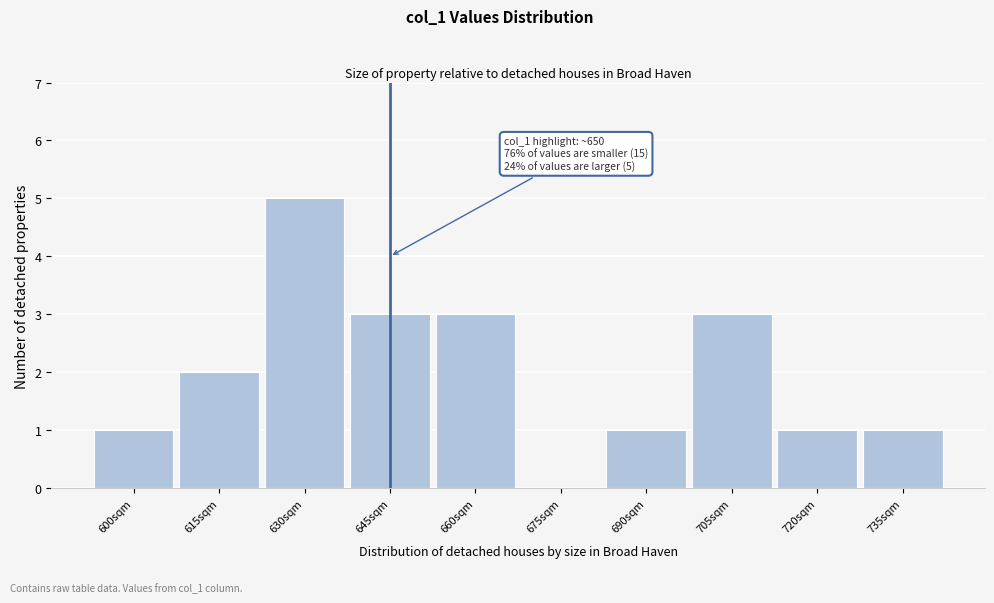

Reading left to right, extract all data points from this chart.

600sqm=1	615sqm=2	630sqm=5	645sqm=3	660sqm=3	675sqm=0	690sqm=1	705sqm=3	720sqm=1	735sqm=1